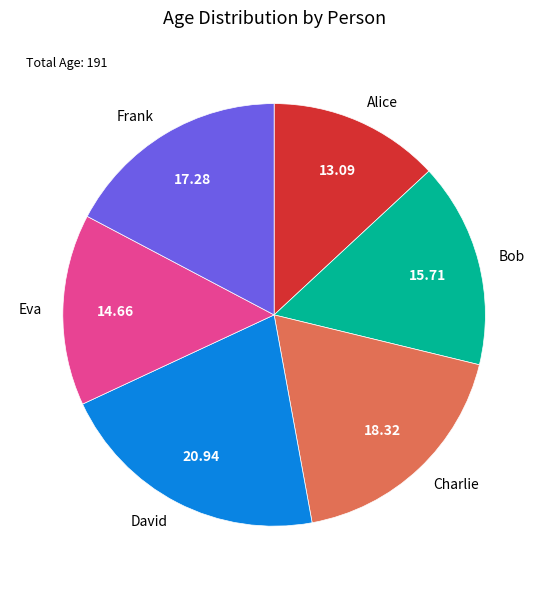

Does any single category account for the majority?

No